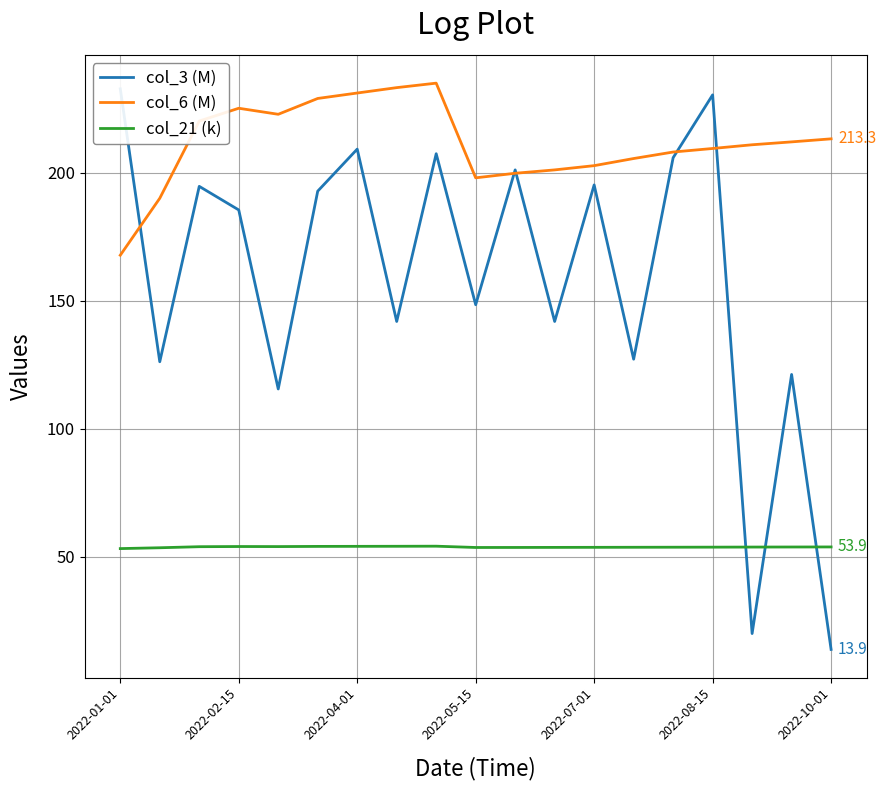

At which category does the chart reach its peak across all series?

8